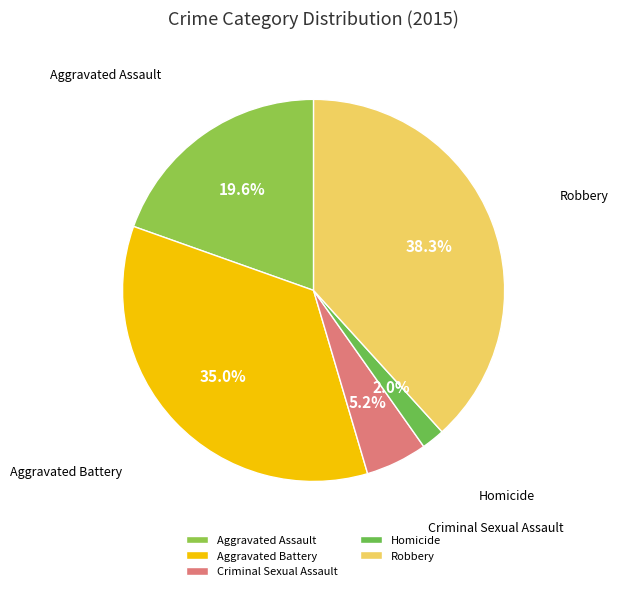

Between Homicide and Robbery, which is larger?

Robbery